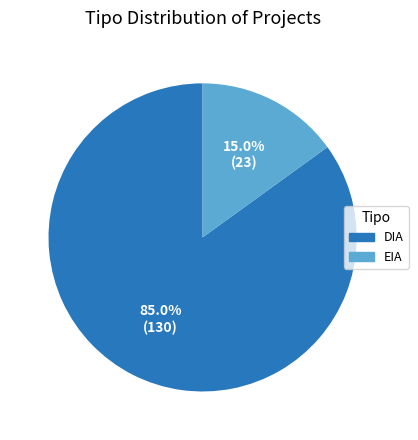

Which has a higher value, EIA or DIA?

DIA